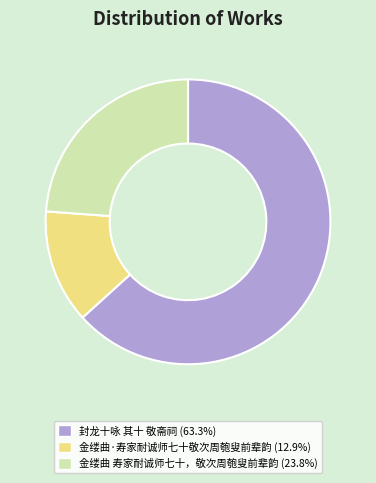

Is it true that 金缕曲 寿家耐诚师七十，敬次周匏叟前辈韵 is 24% of the pie?

True